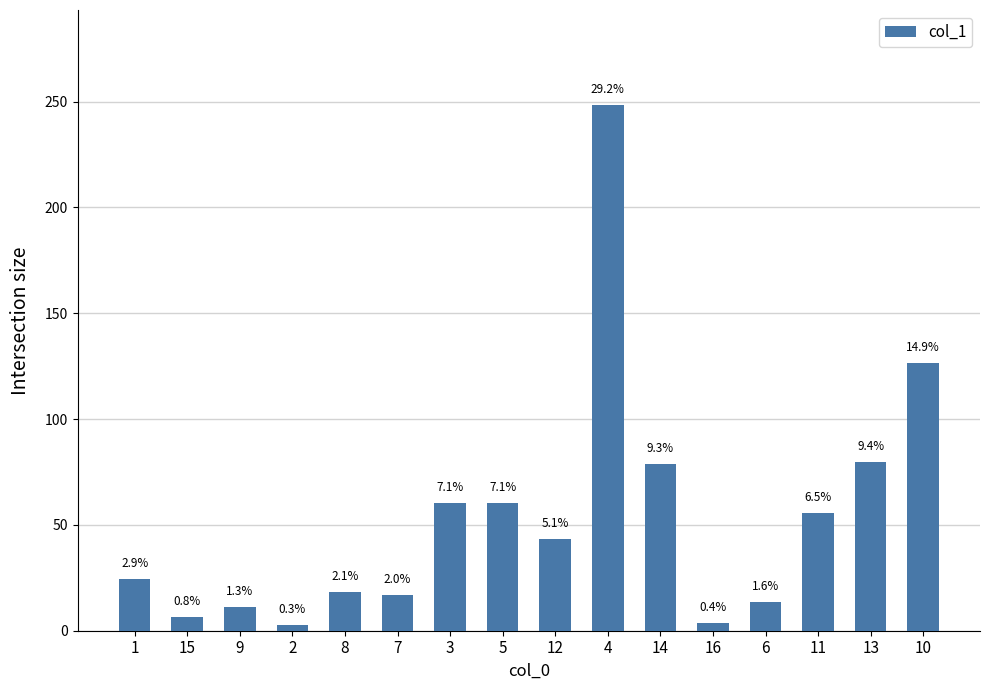

How many bars are there in total?

16